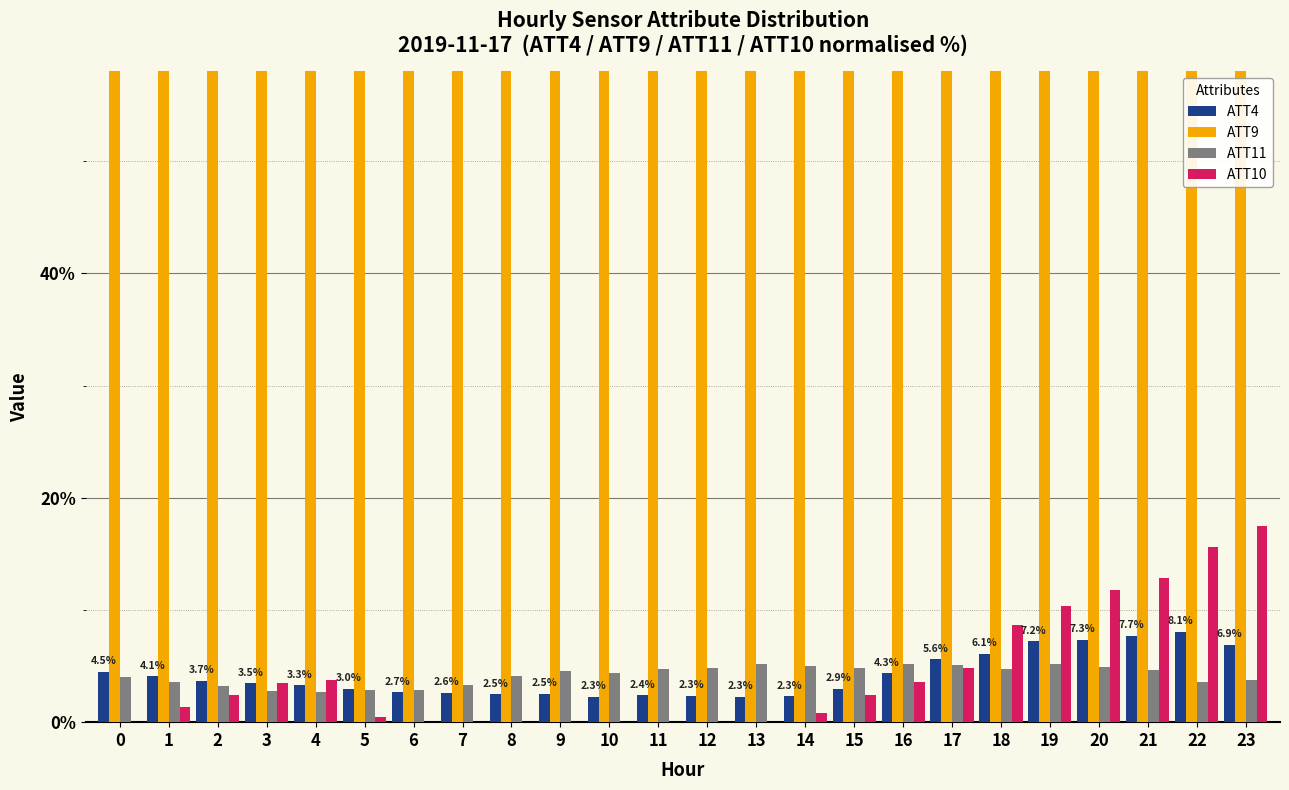

How many data points does each series have?

24